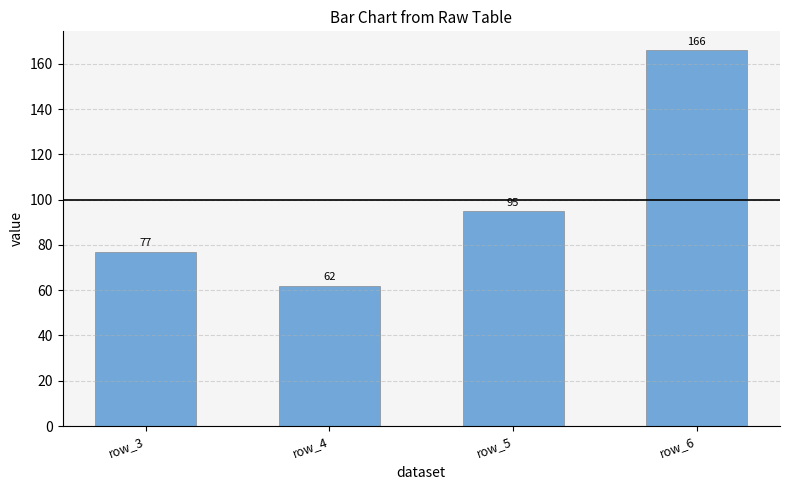

How many values are between 77 and 166?

3